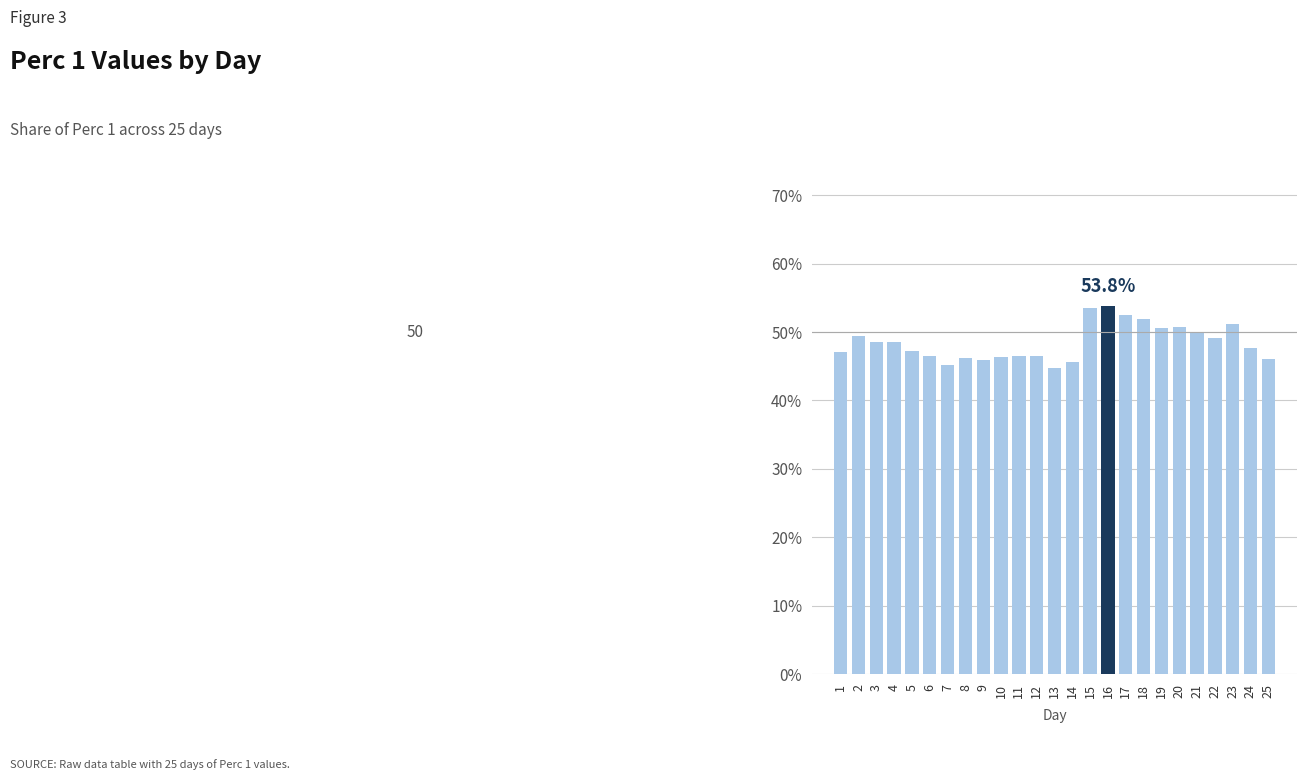

List the labels in order of value, largest first.

16, 15, 17, 18, 23, 20, 19, 21, 2, 22, 4, 3, 24, 5, 1, 6, 12, 11, 10, 8, 25, 9, 14, 7, 13